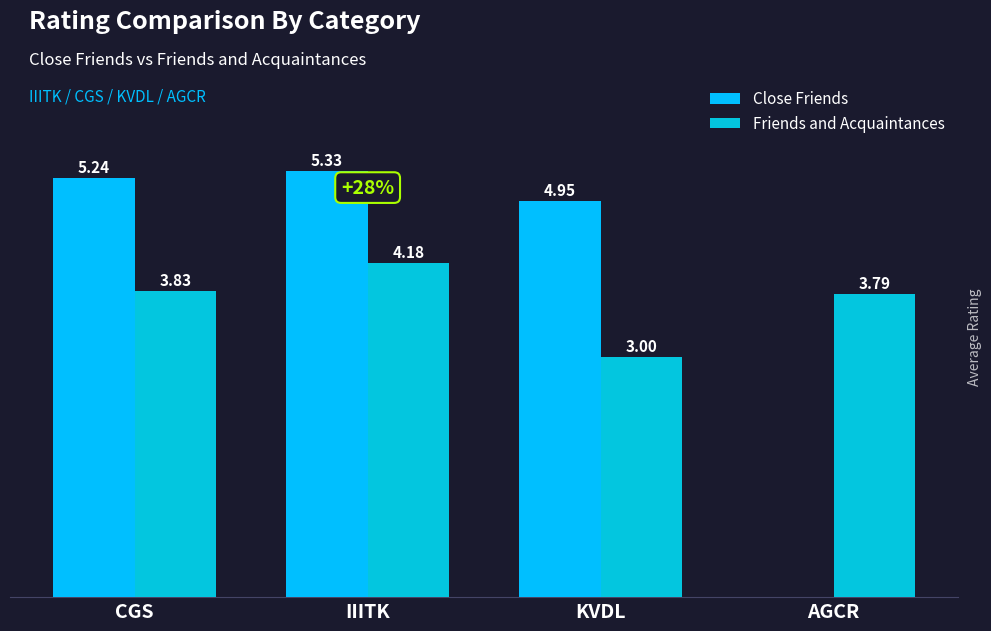

What is the sum of all Close Friends values?

15.5